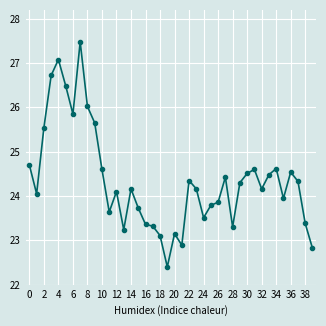

True or false: the data has more than 2 interior local peaks.

True